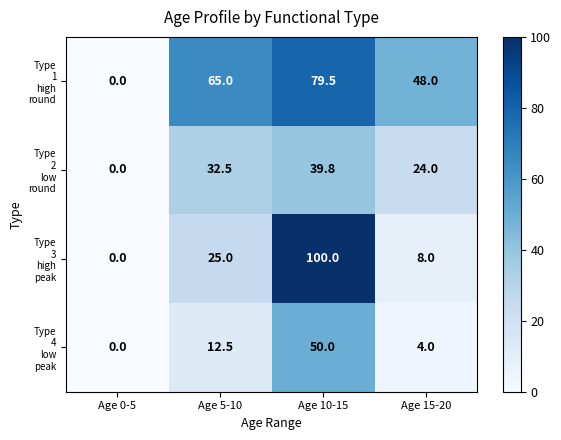

Which label corresponds to the largest value in the chart?

Age 10-15